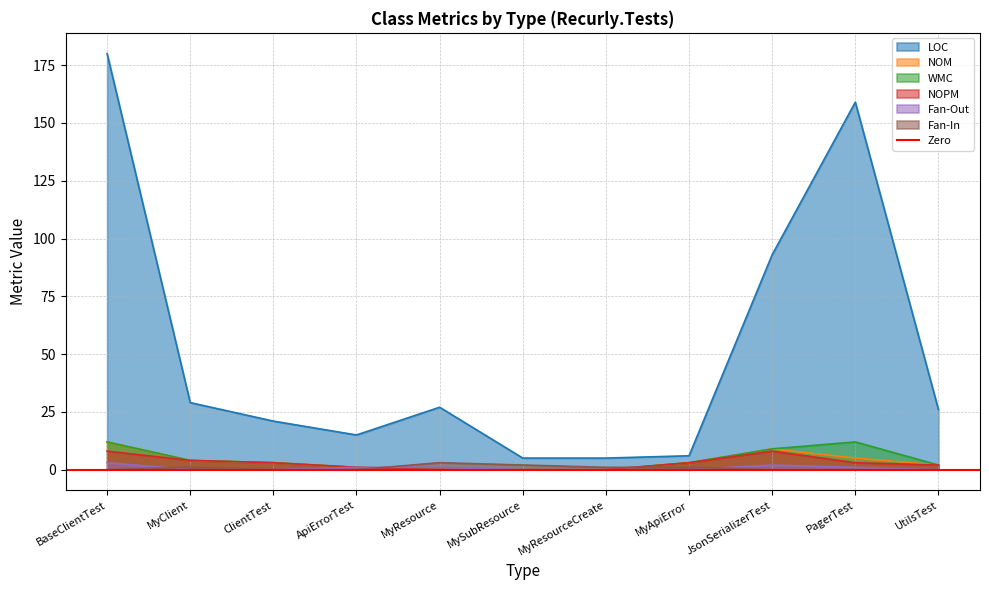

Does the chart have visible grid lines?

Yes